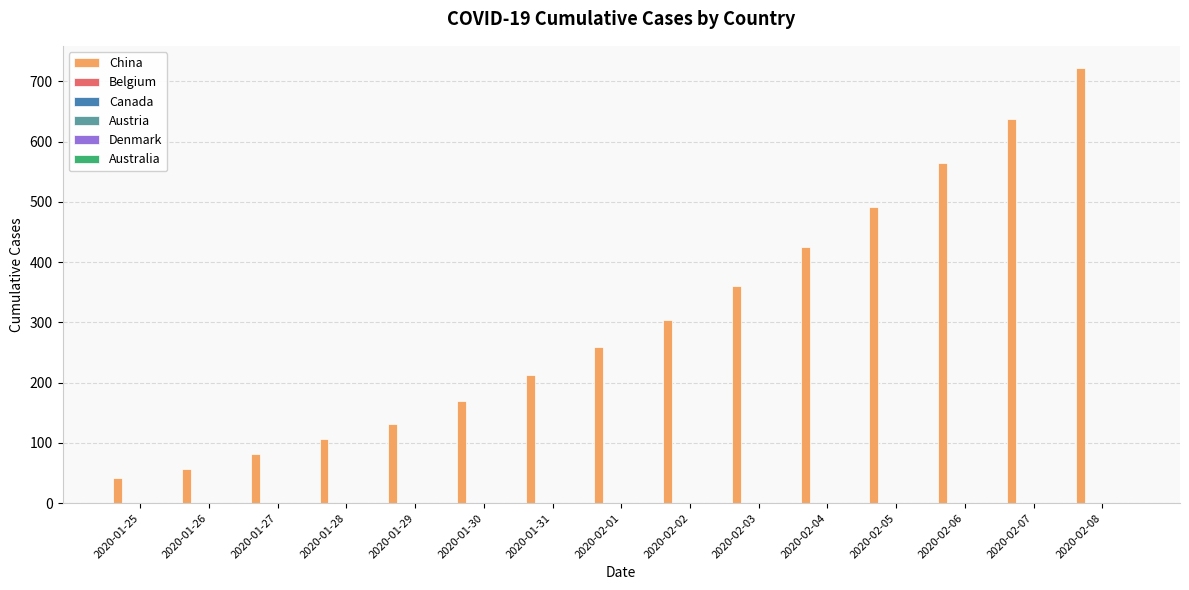

Reading left to right, list all the values displayed in this chart.

41	56	81	106	132	170	213	259	304	361	426	492	564	637	723